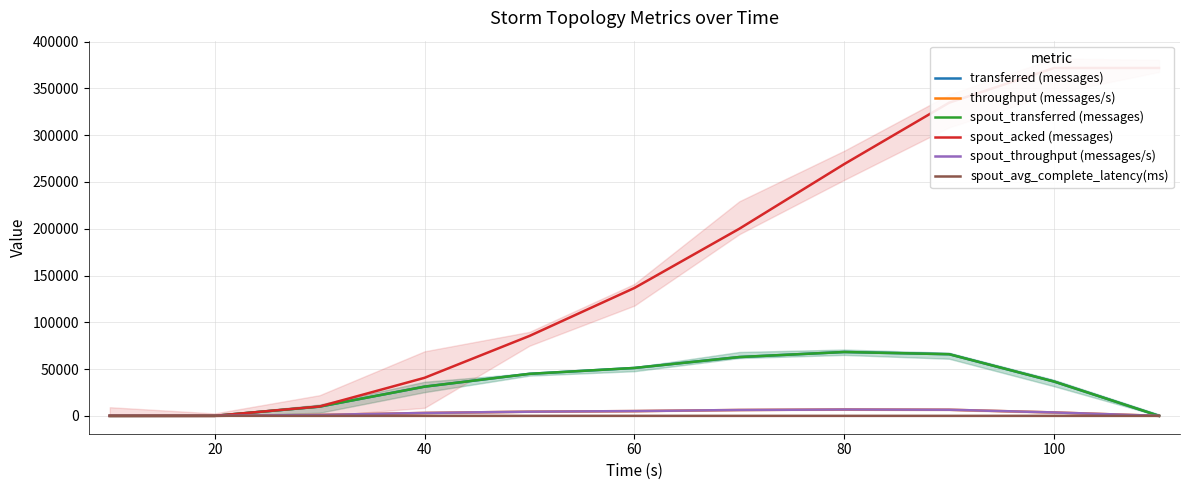

Where does the transferred (messages) series first go above 36660?

80